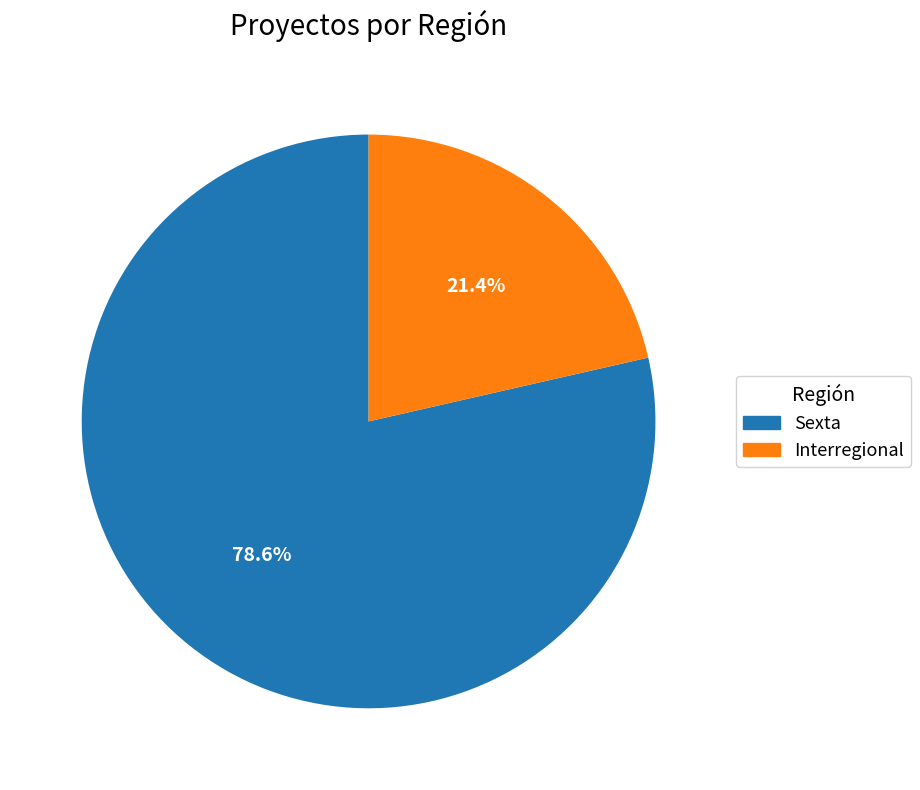

To the nearest percent, what is the combined percentage of Sexta and Interregional?

100%